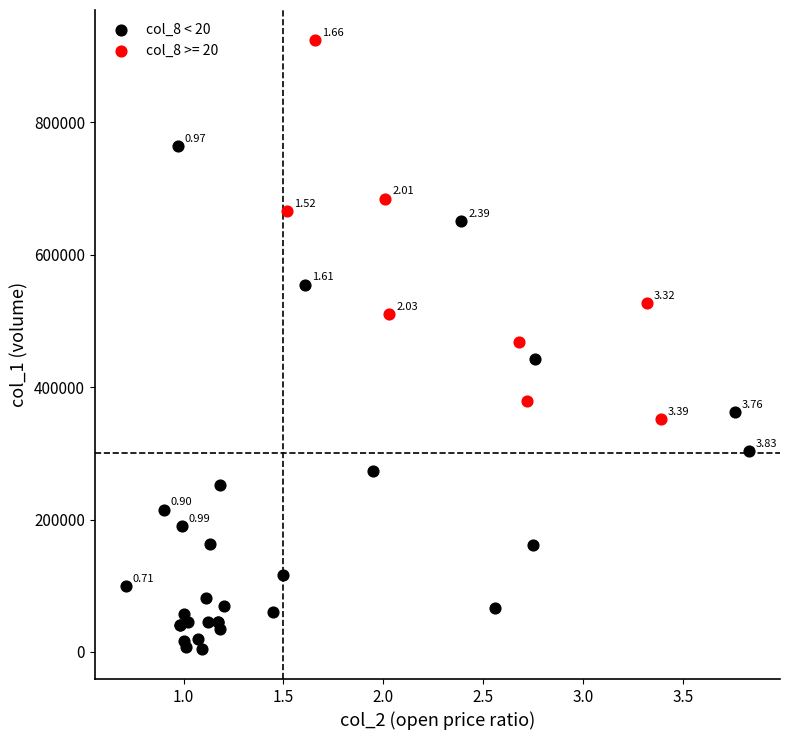

Which series has the largest Y range (max minus min)?

col_8 < 20